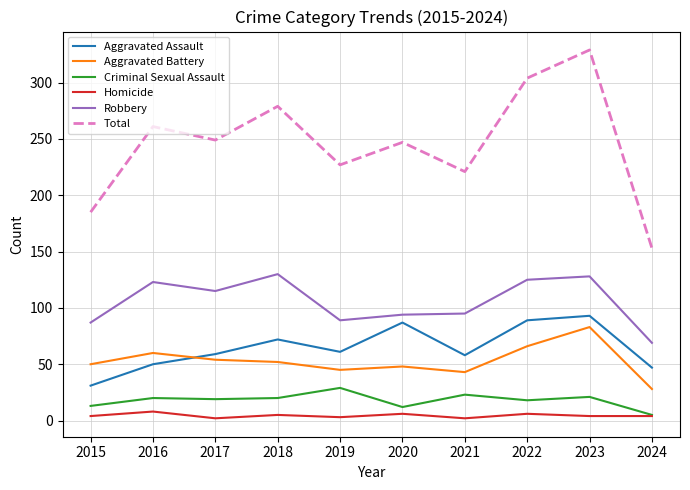

What is the greatest value displayed?

329